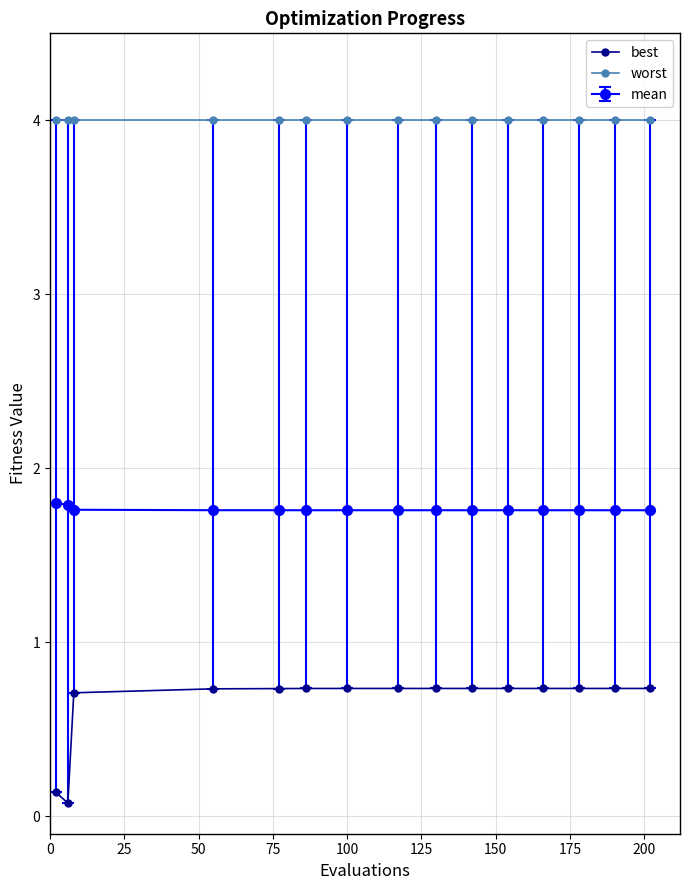

At how many categories does at least one series exceed 3?

15